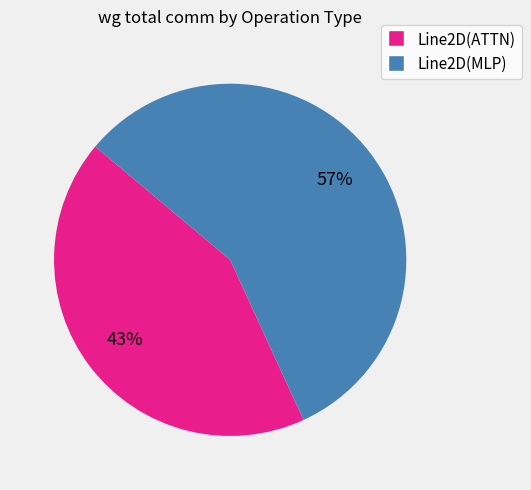

How many segments does this pie chart have?

2